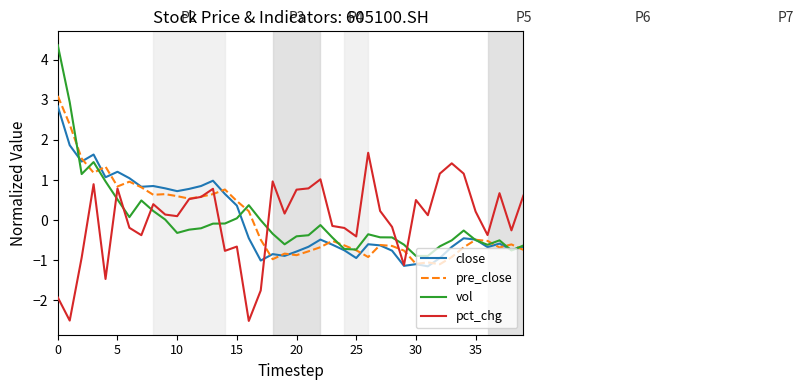

Which series has the largest range (max minus min)?

vol